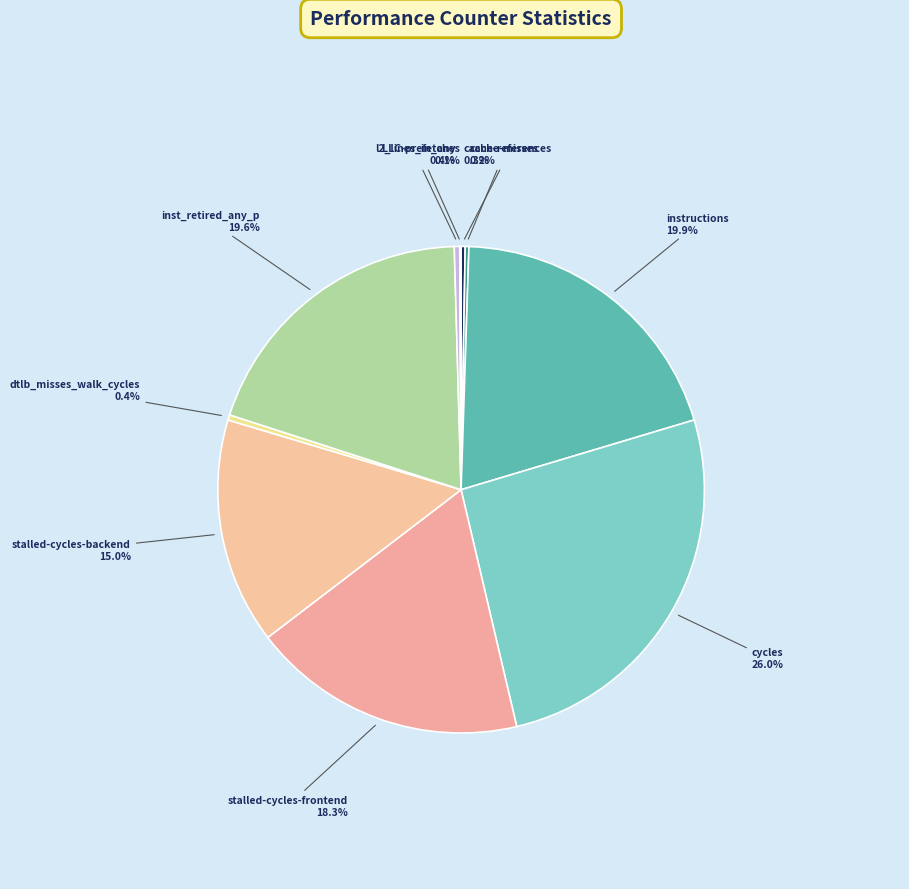

Approximately how many times larger is the value at stalled-cycles-backend compared to inst_retired_any_p?

0.8